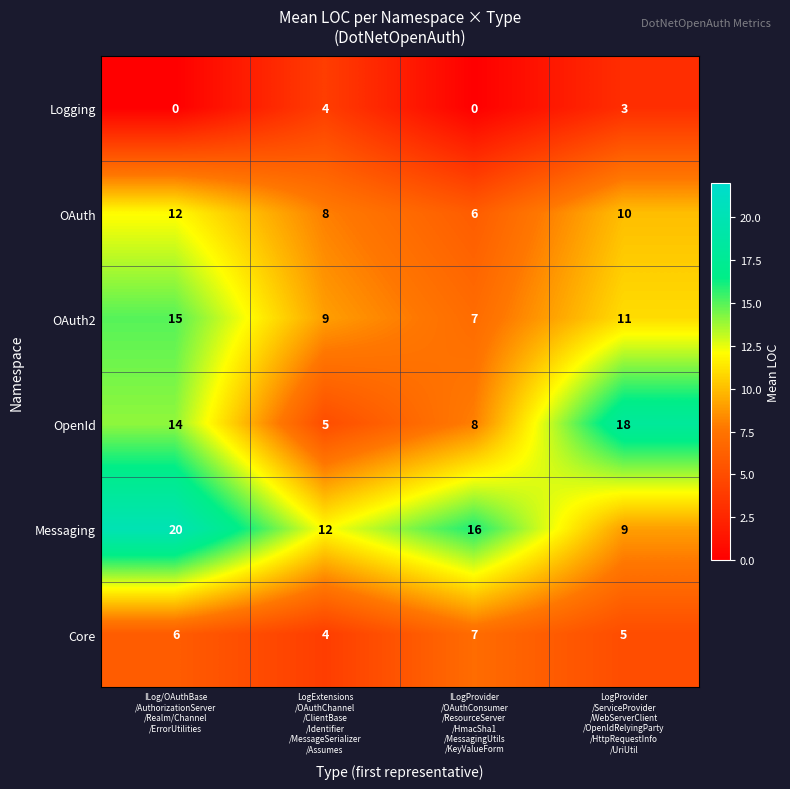

Count the Logging values in the range 0 to 4.

4